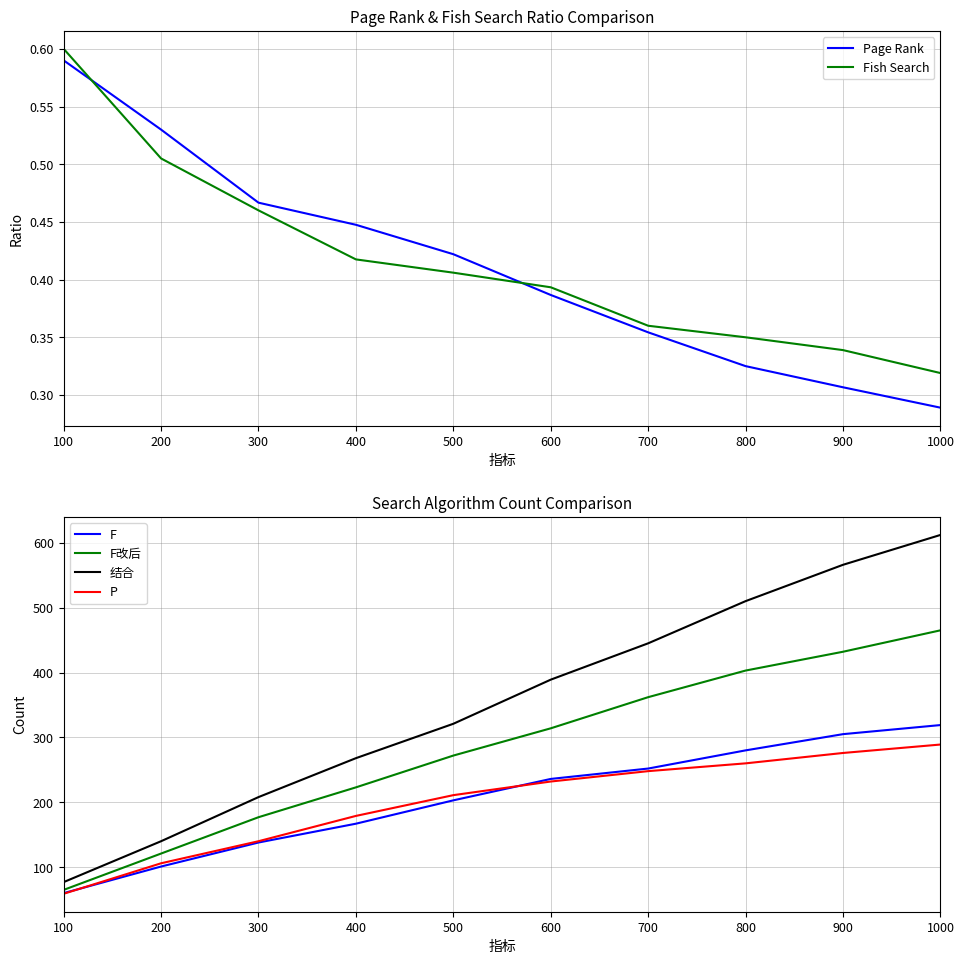

The value of F改后 at 1000 is 165.6. True or false?

False